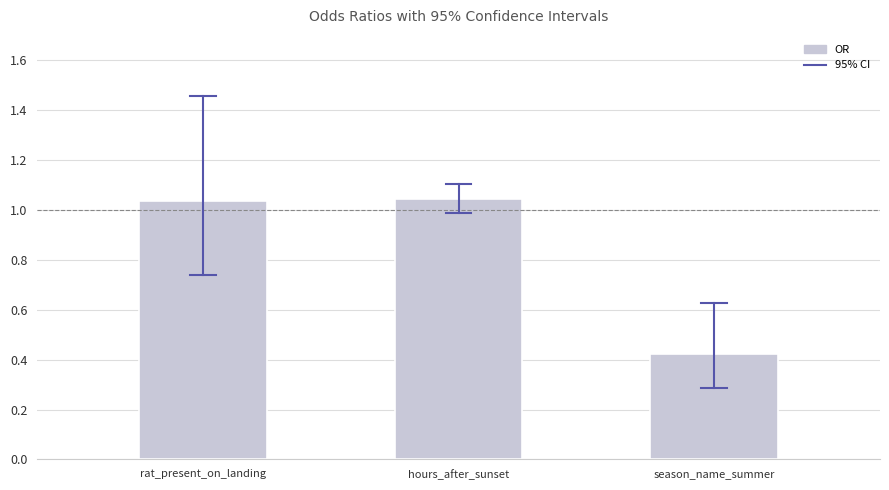

Does the chart contain any negative values?

No